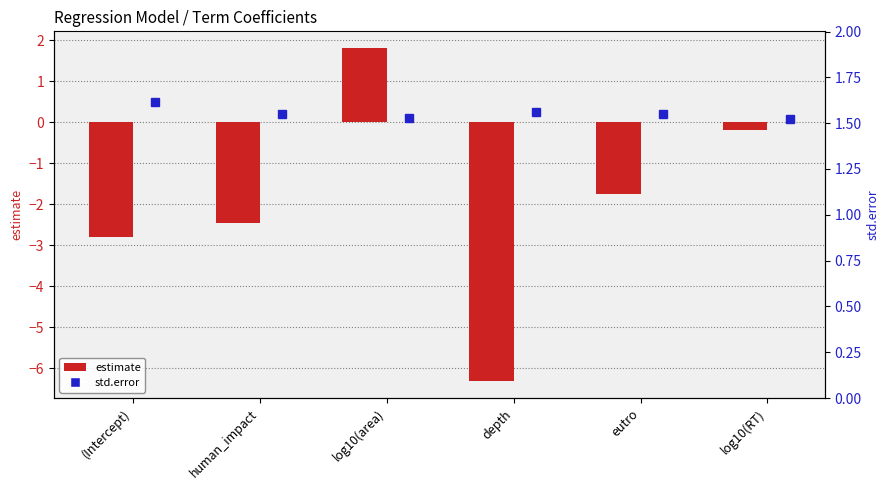

What is the approximate value at (Intercept)?

-2.8